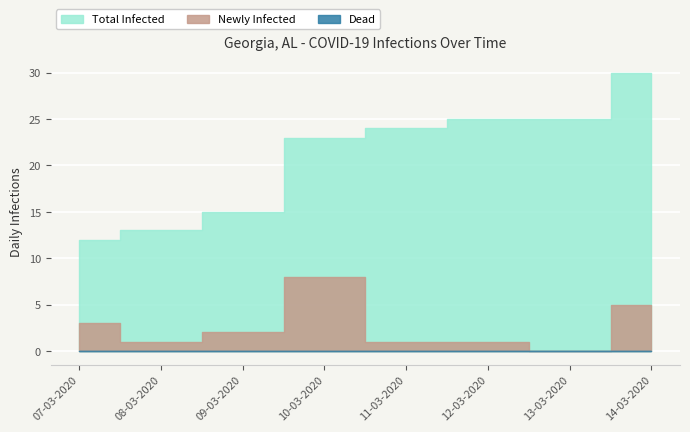

True or false: Dead has more than 2 points higher than both neighbors.

False